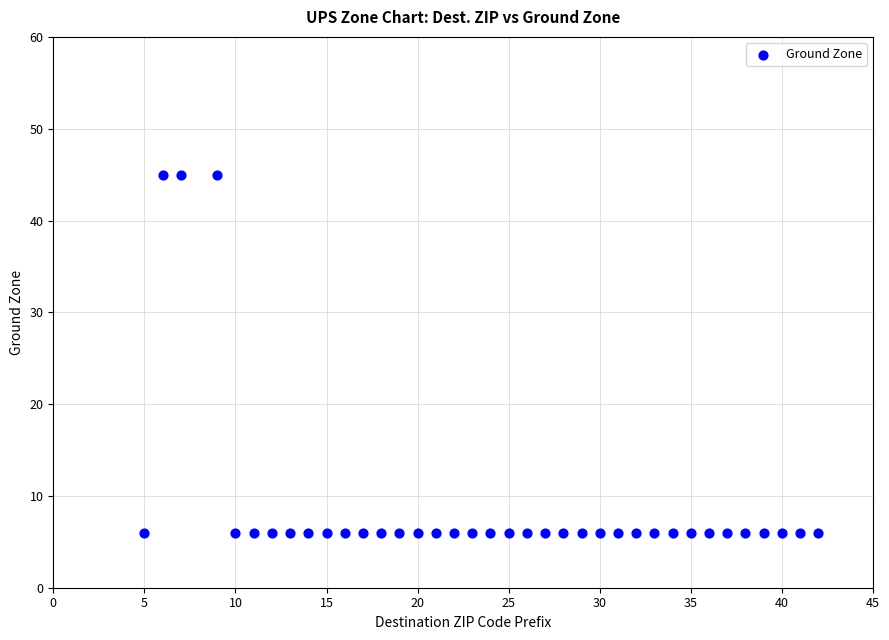

What is the range of X values (max minus min)?

37